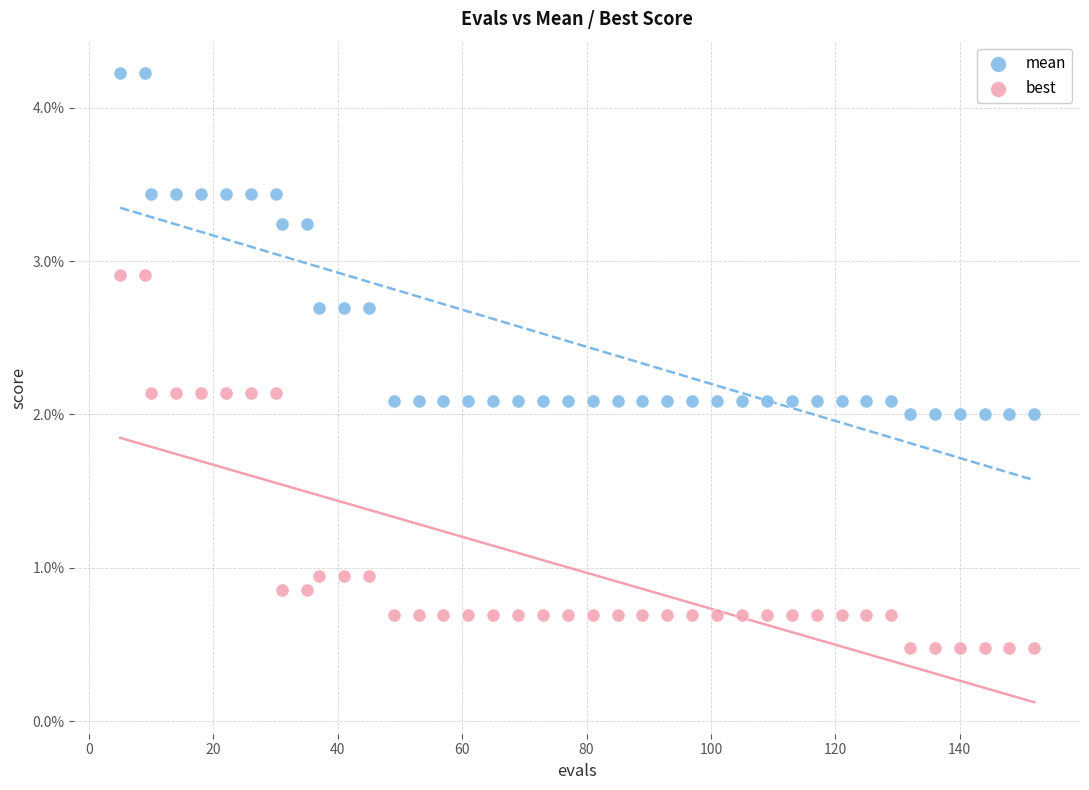

Which series contains the highest Y value?

mean